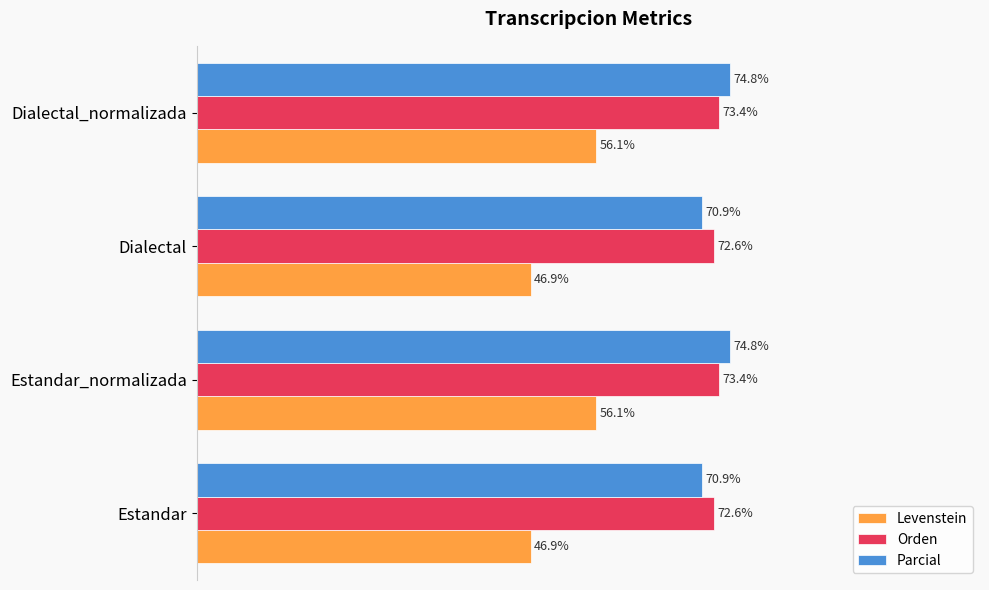

Which series has the largest total across all categories?

Orden